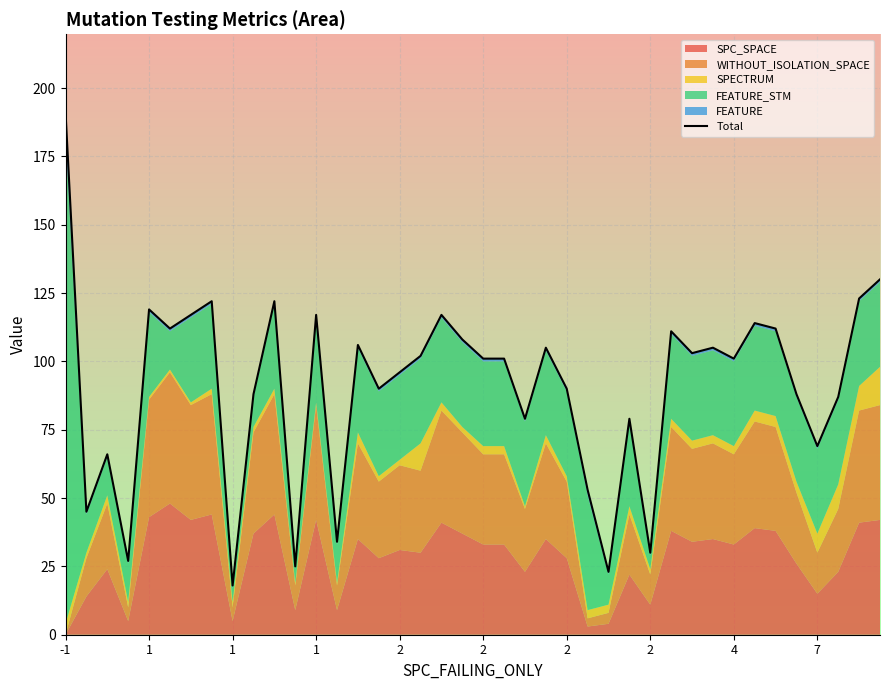

What is the average value?

91